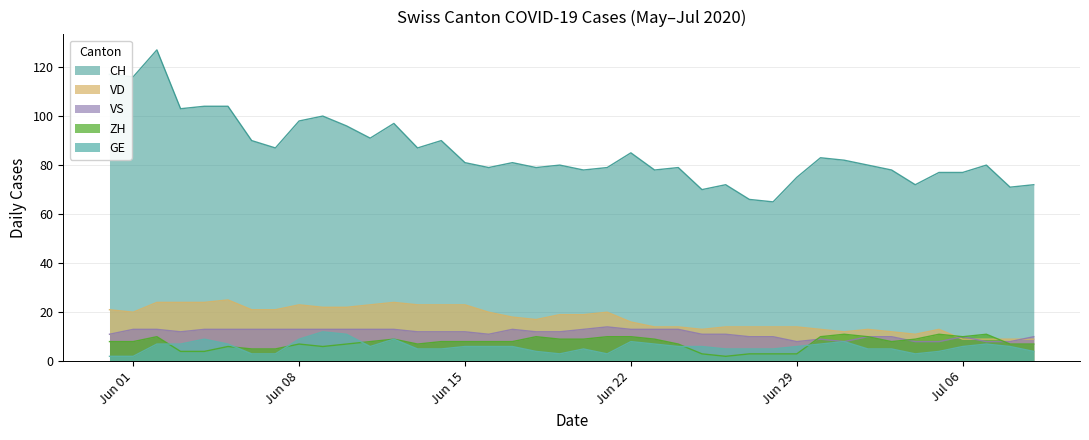

What is the maximum value for VS?

14